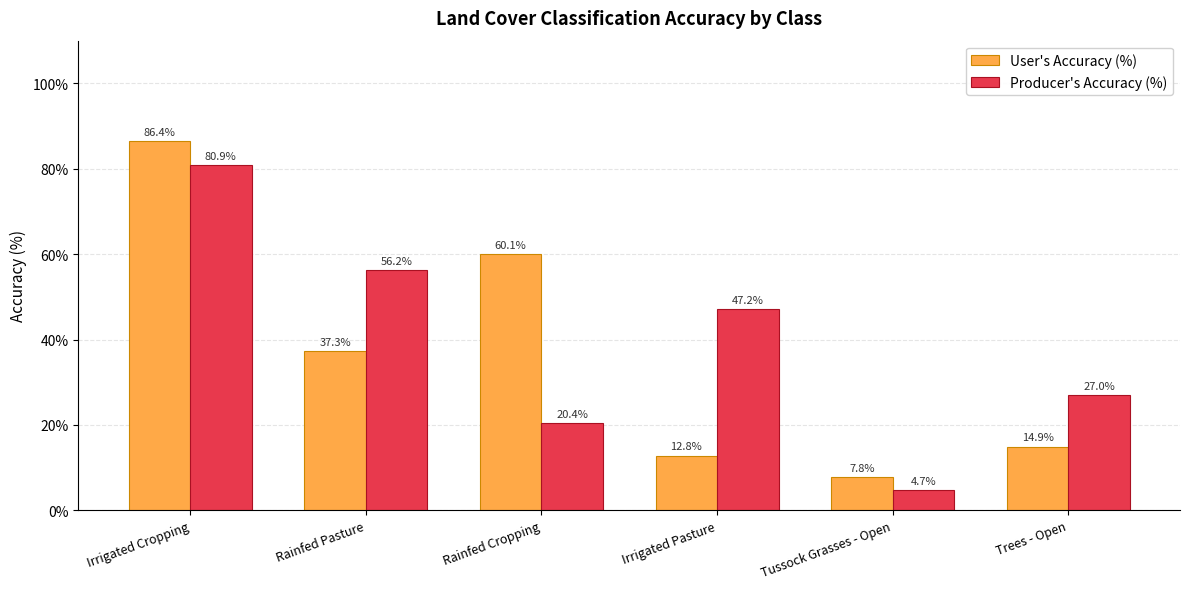

What is the sum of the User's Accuracy (%) values at Rainfed Cropping and Trees - Open?

75.0